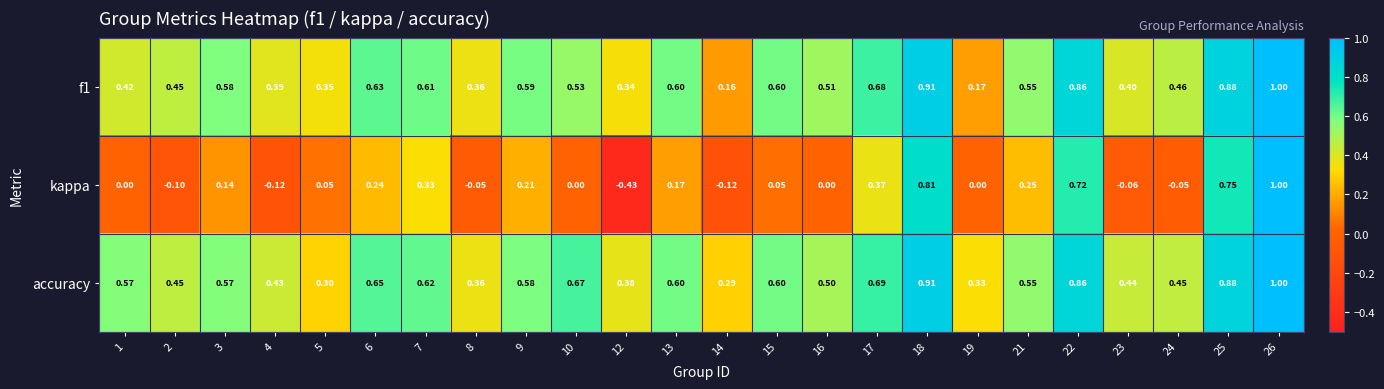

Is the value of kappa at 4 greater than the value of f1 at 9?

No